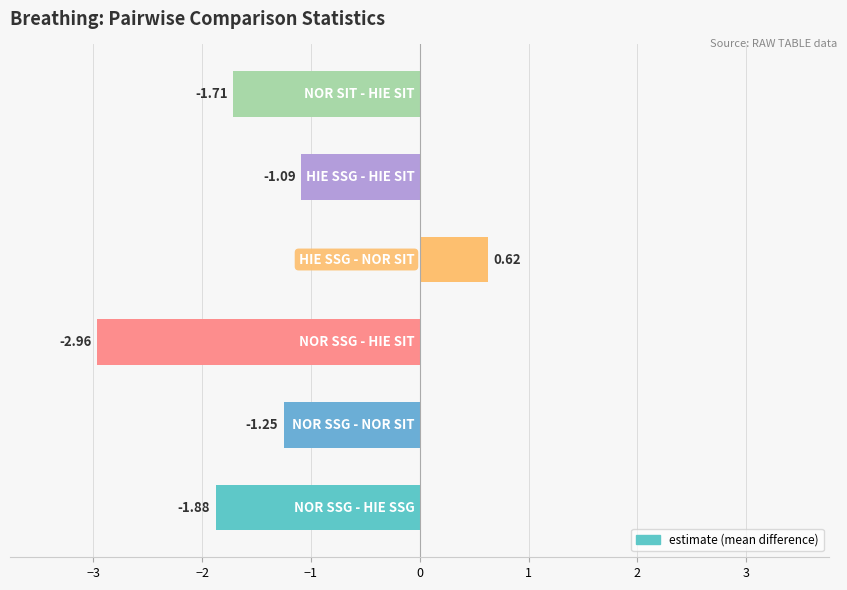

What is the difference between the maximum and minimum values?

3.6